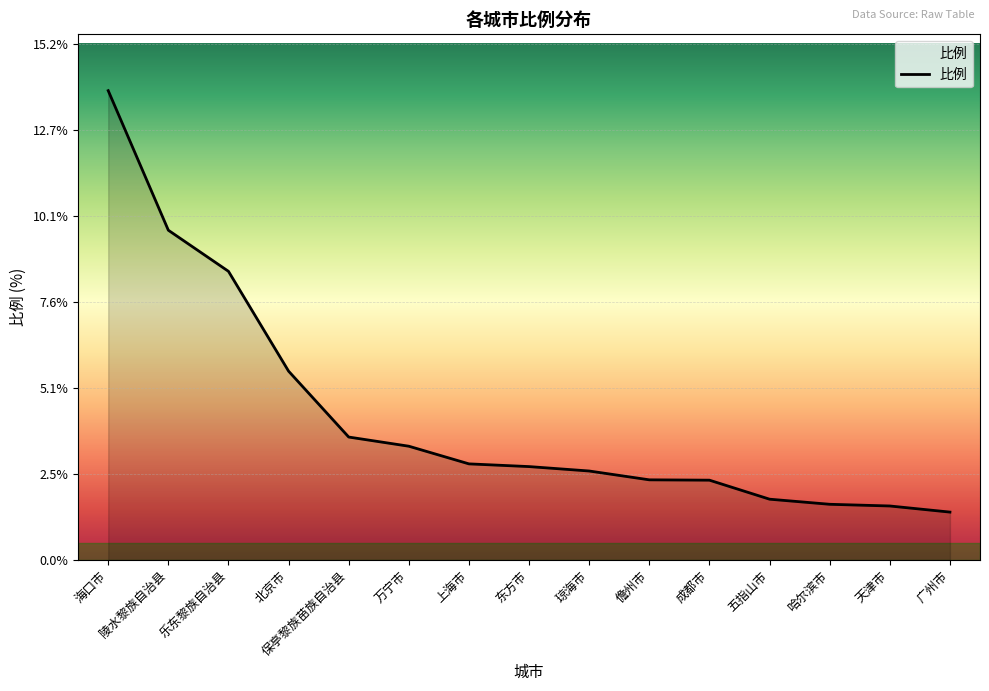

What is the difference between the maximum and minimum values?

12.4